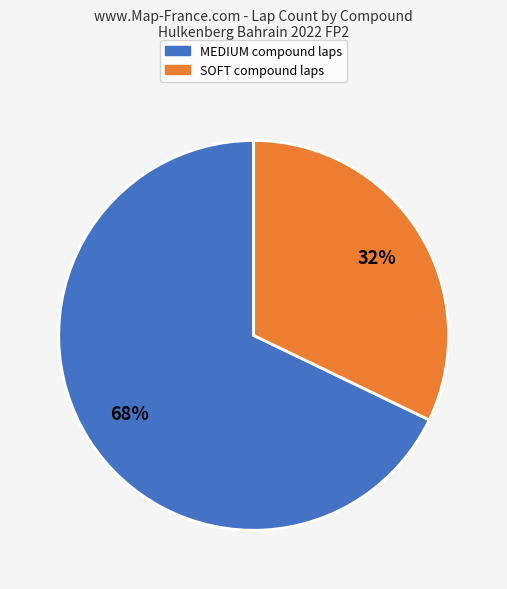

Which category has the biggest portion of the pie?

MEDIUM